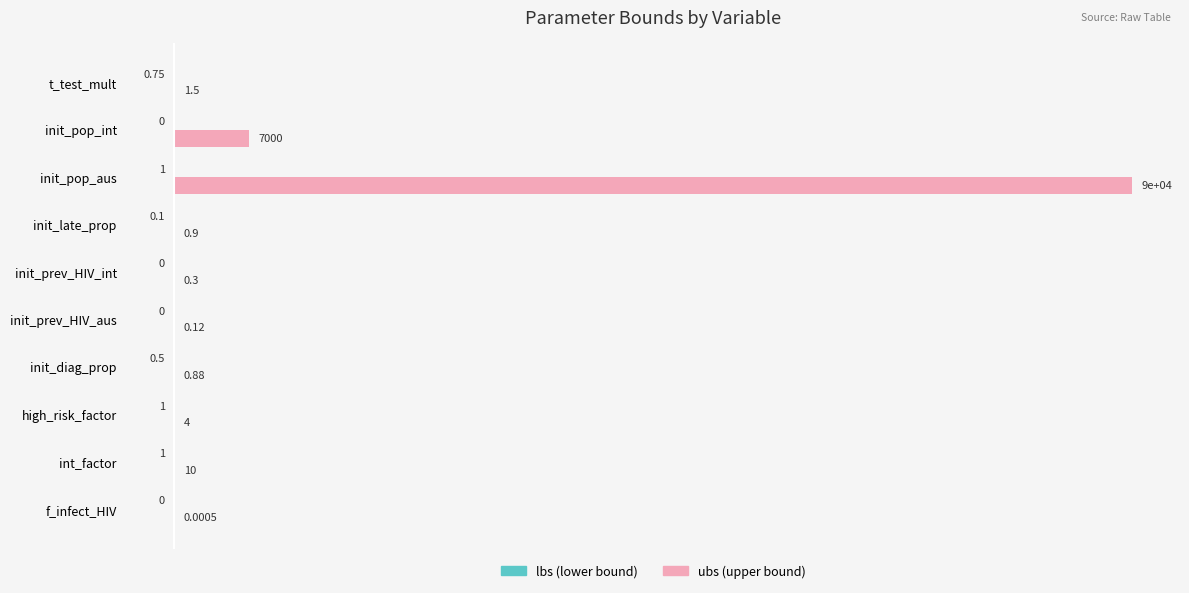

What is the total value across all series at int_factor?

9.0